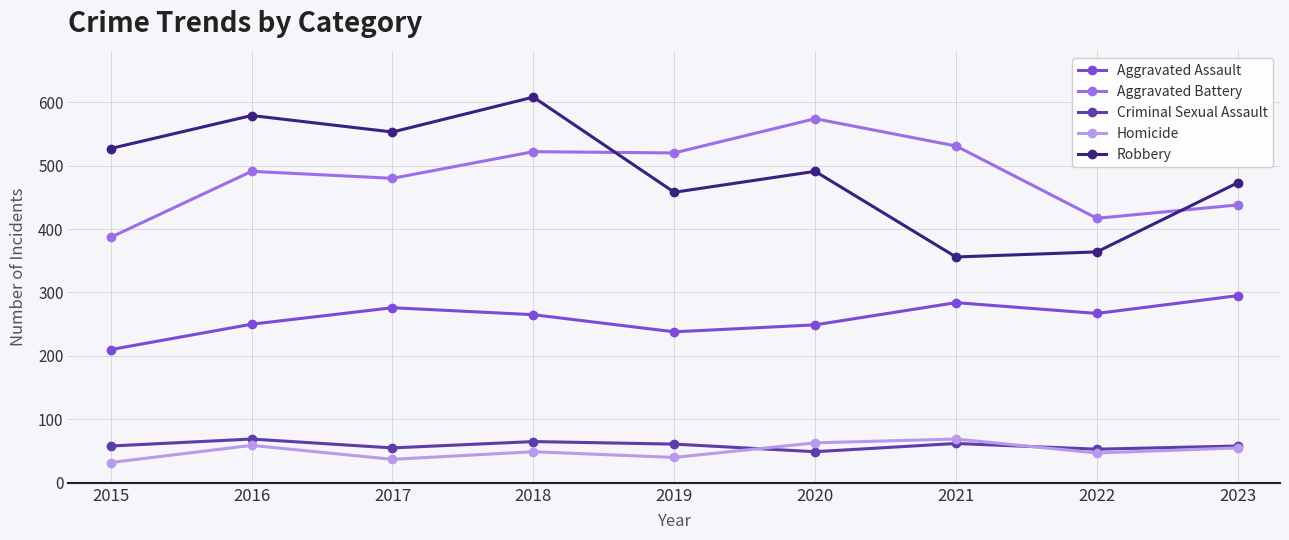

Does the chart display data point markers on the line(s)?

Yes